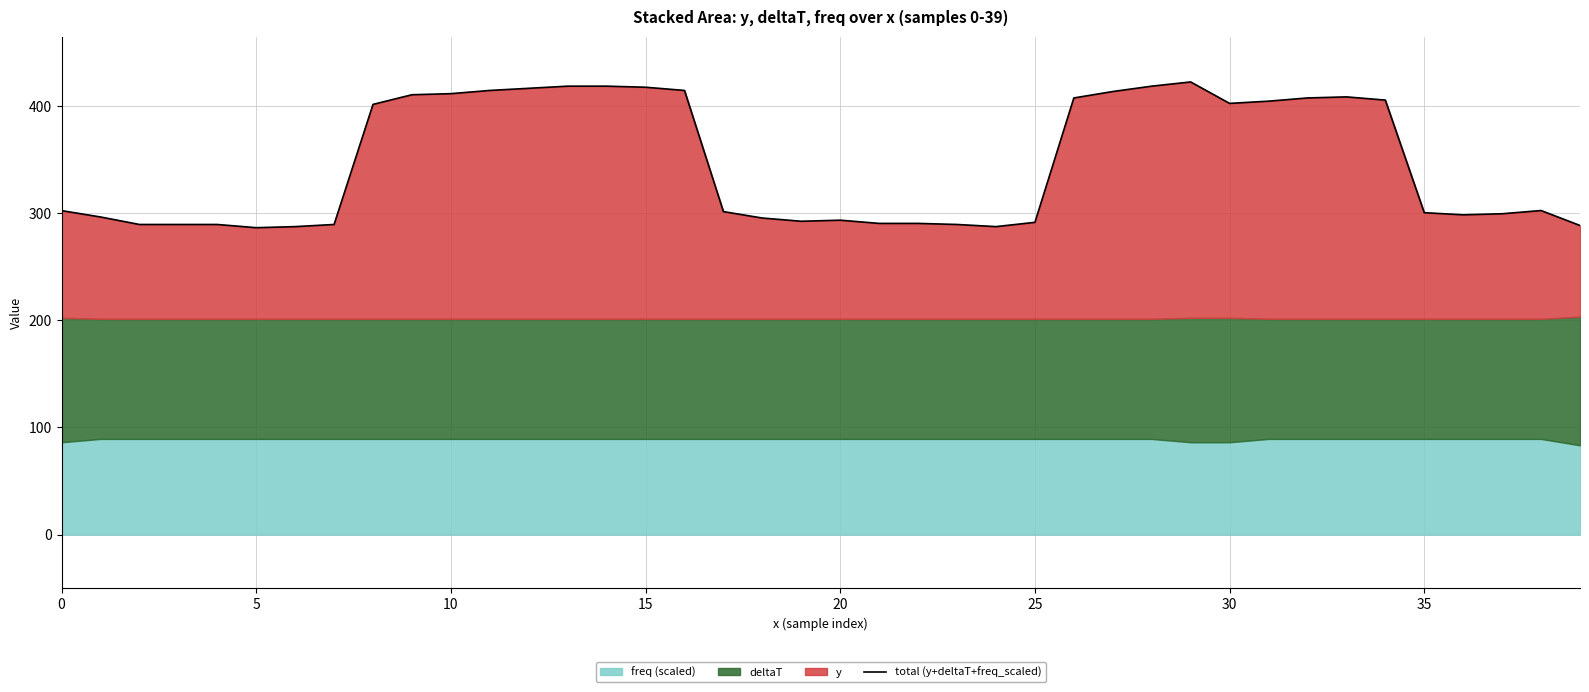

What is the difference between the maximum and second lowest values?

134.9